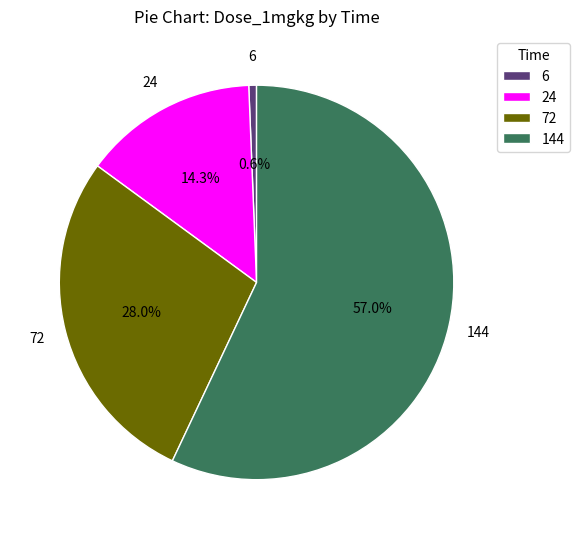

To the nearest percent, what portion does 6 represent?

1%